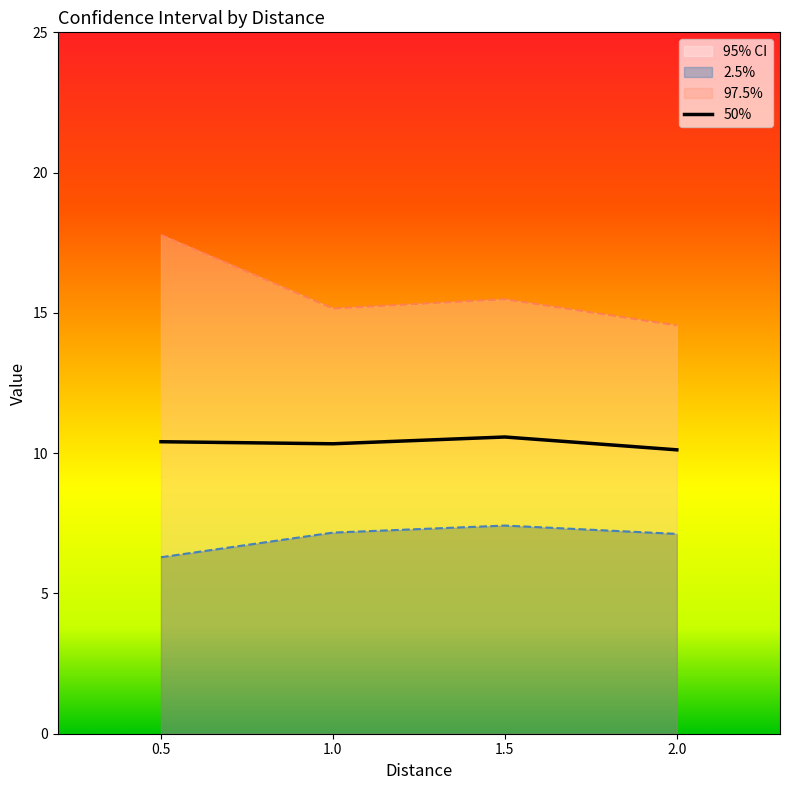

What is the label of the 3rd point from the right?

1.0